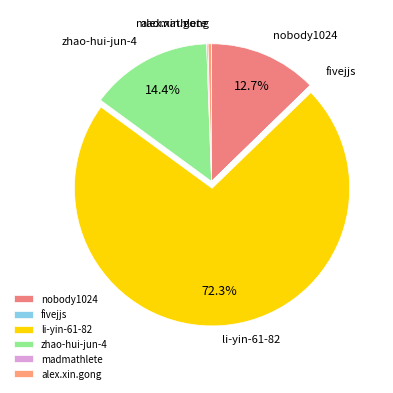

To the nearest percent, what portion does li-yin-61-82 represent?

72%